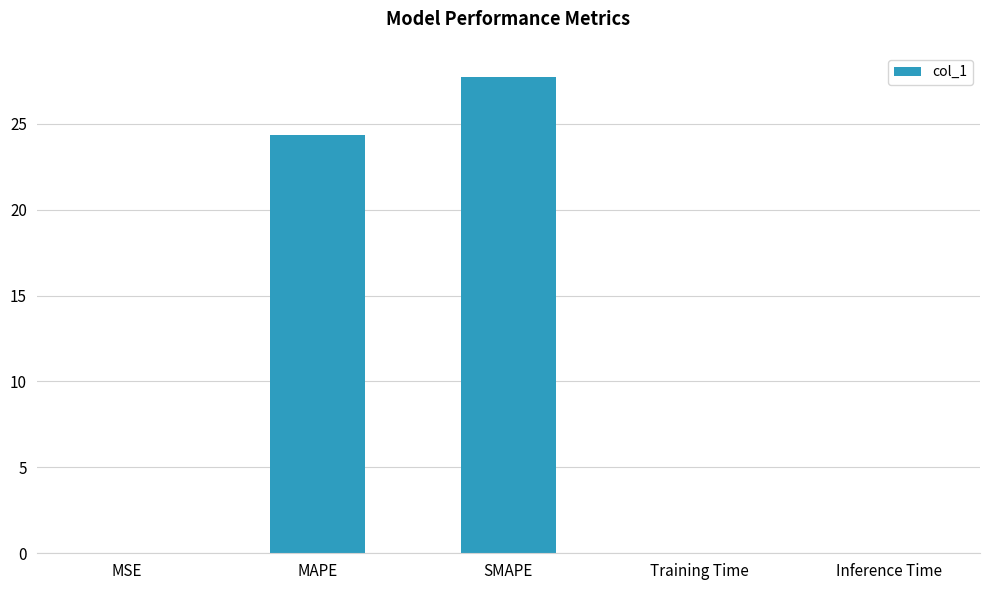

Approximately how many times larger is the value at SMAPE compared to MAPE?

1.1